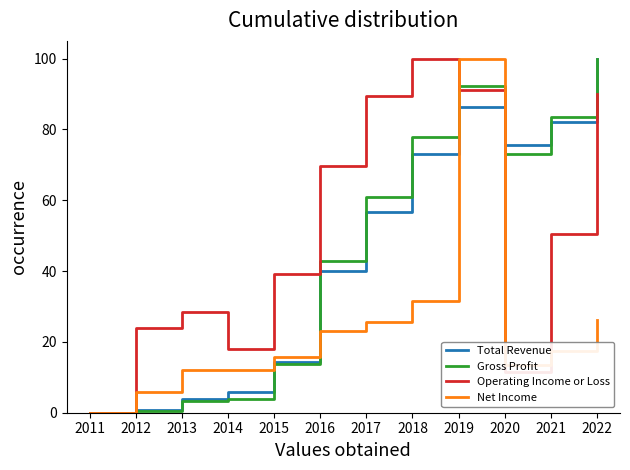

The value of Total Revenue at 2017 is 12.3. True or false?

False